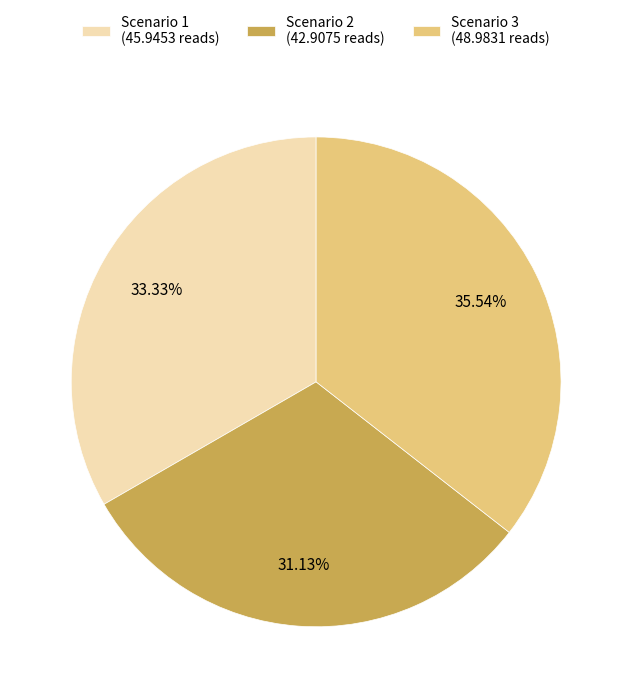

Combined, do Scenario 3 and Scenario 2 account for over 50%?

Yes